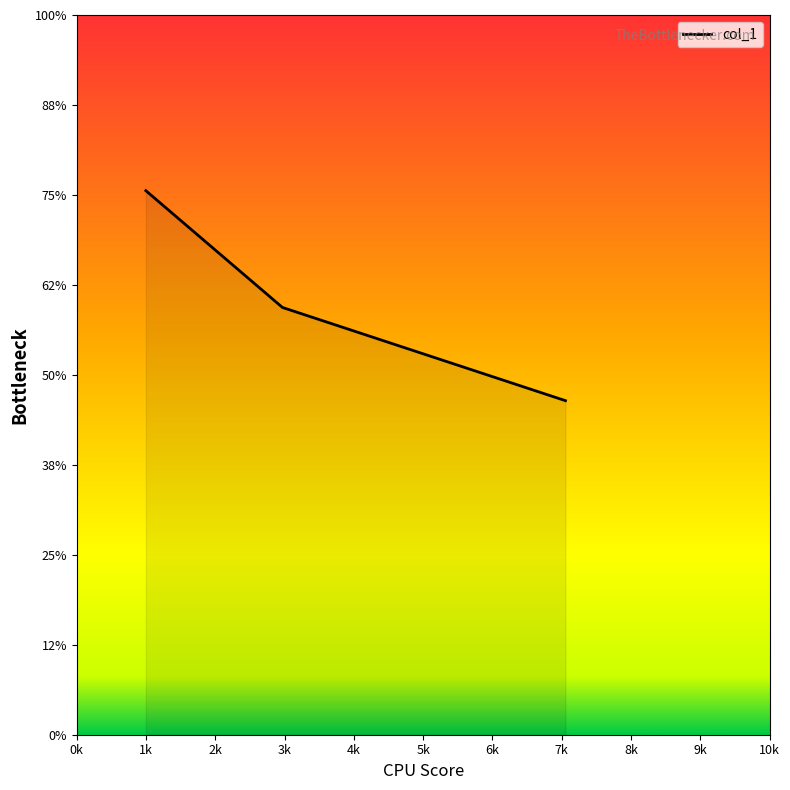

Is this an area chart (filled region under the line)?

Yes